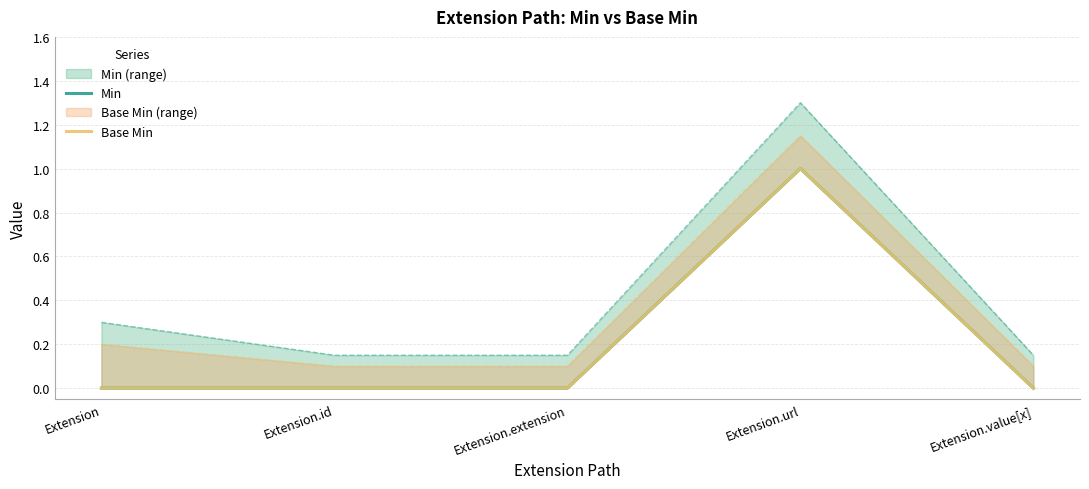

What position from the right is Extension.extension?

3